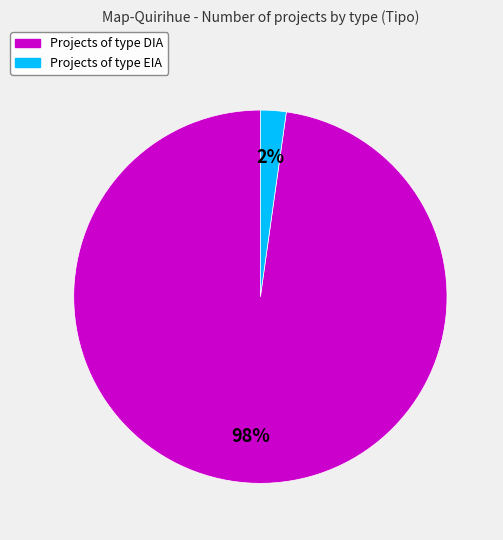

Is there a majority slice in this chart?

Yes